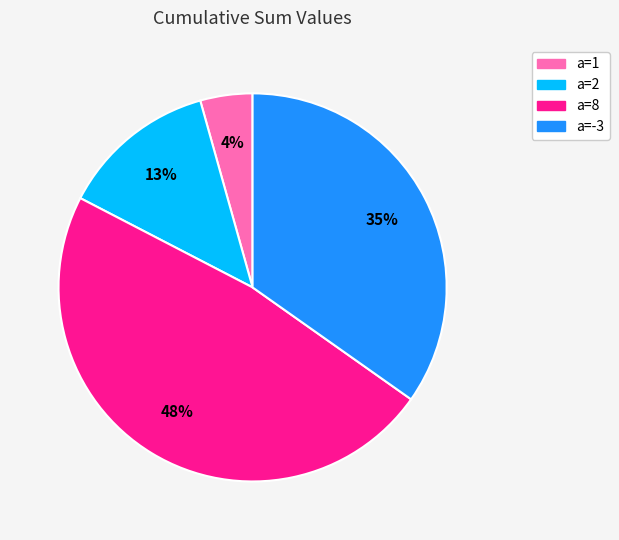

Count the number of slices in the pie.

4